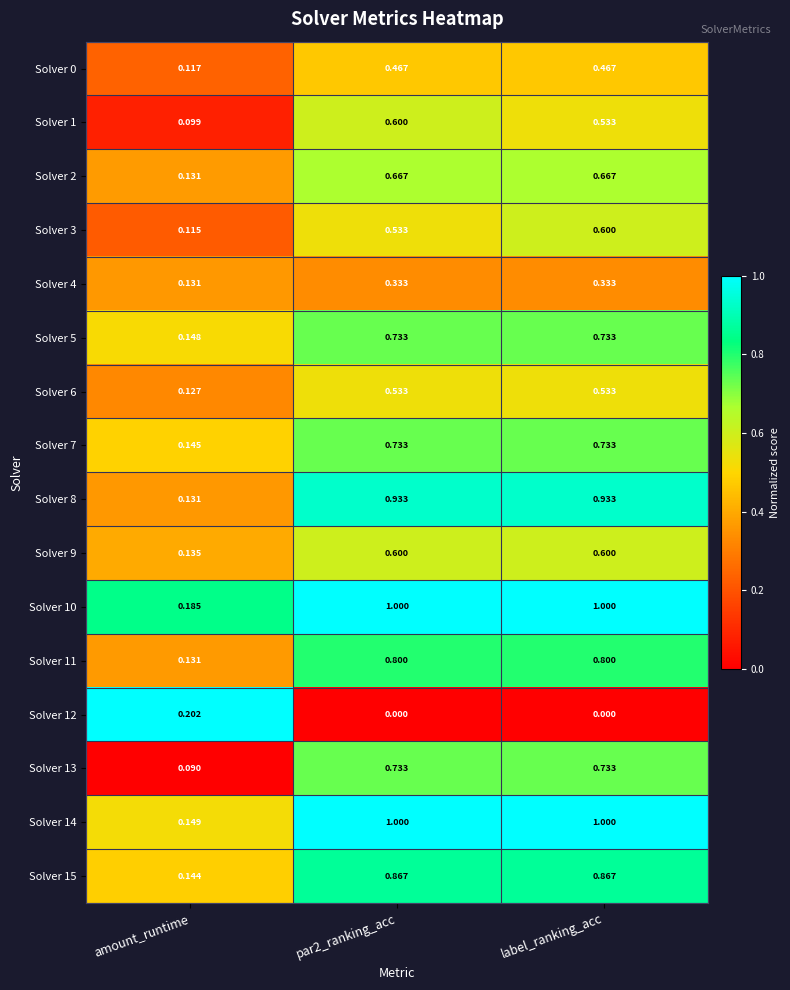

Where is Solver 2 nearest to the value 0?

amount_runtime